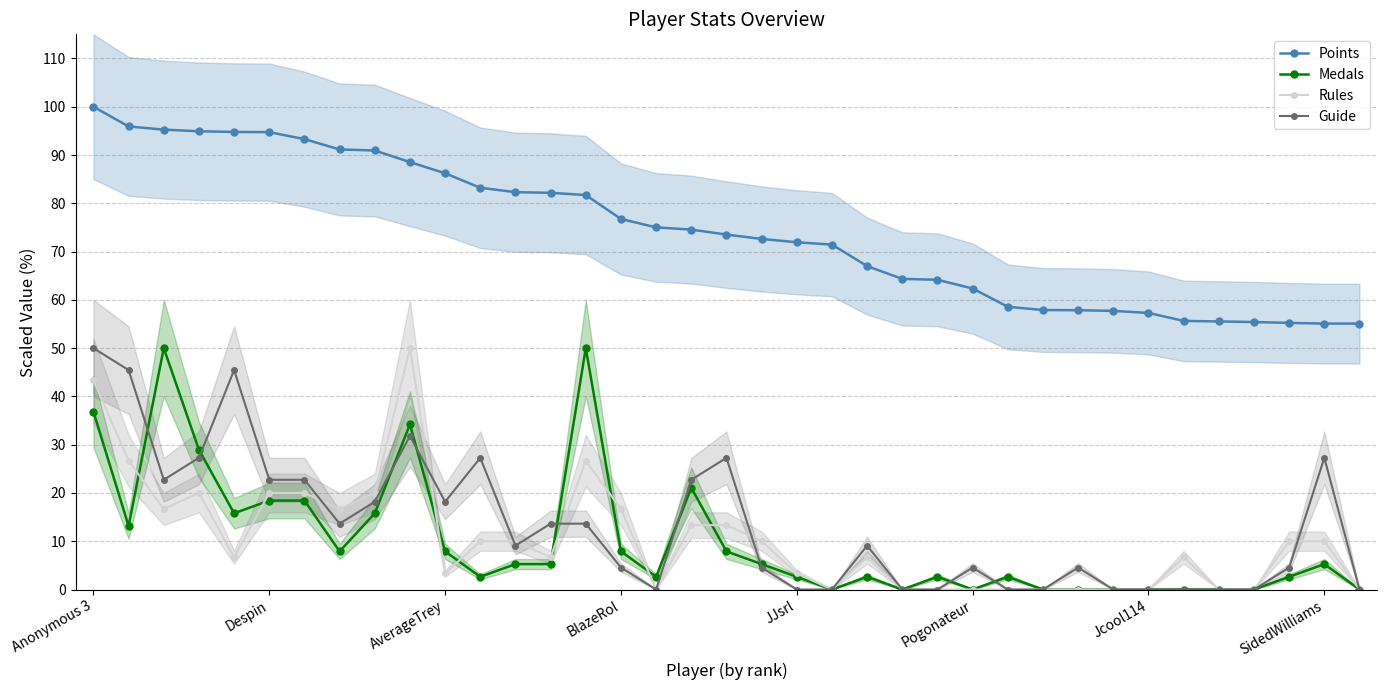

In Rules, how many points are higher than both neighbors (excluding endpoints)?

5